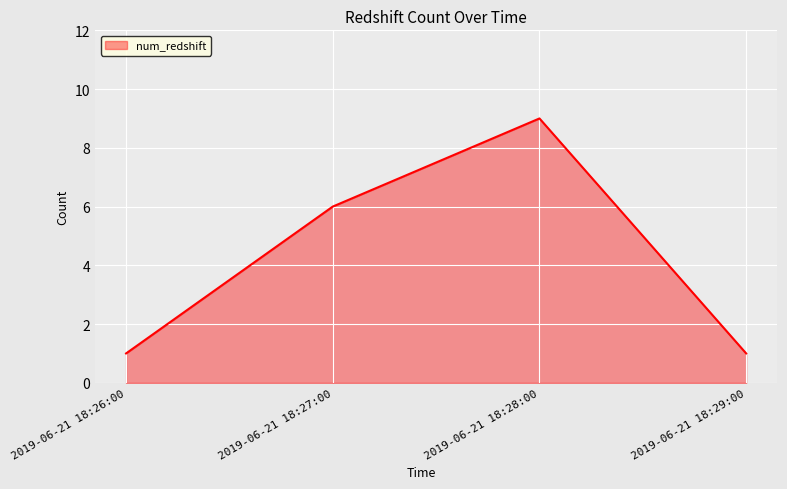

What value does the data have at 2019-06-21 18:27:00?

6